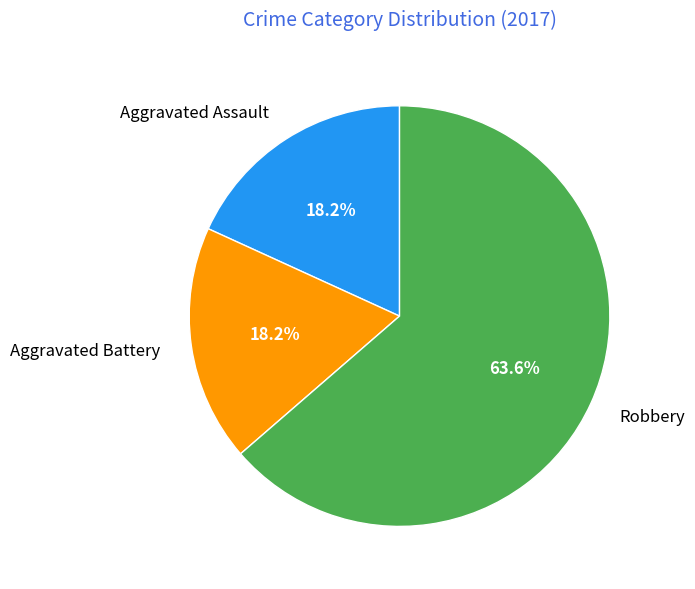

What percentage is the Aggravated Assault slice, to the nearest percent?

18%